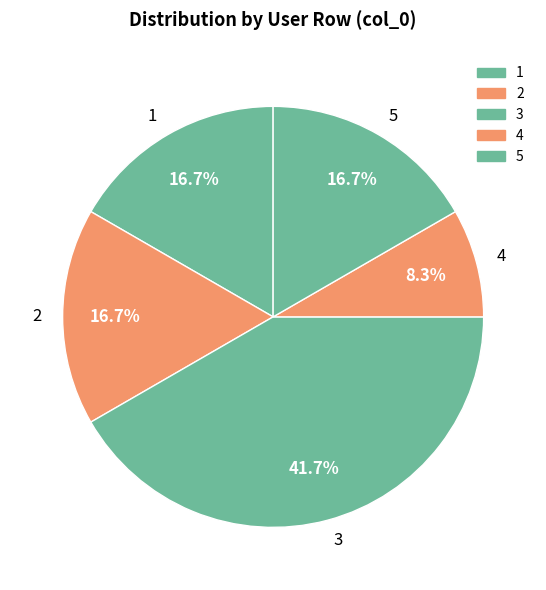

Which slice is the smallest?

4